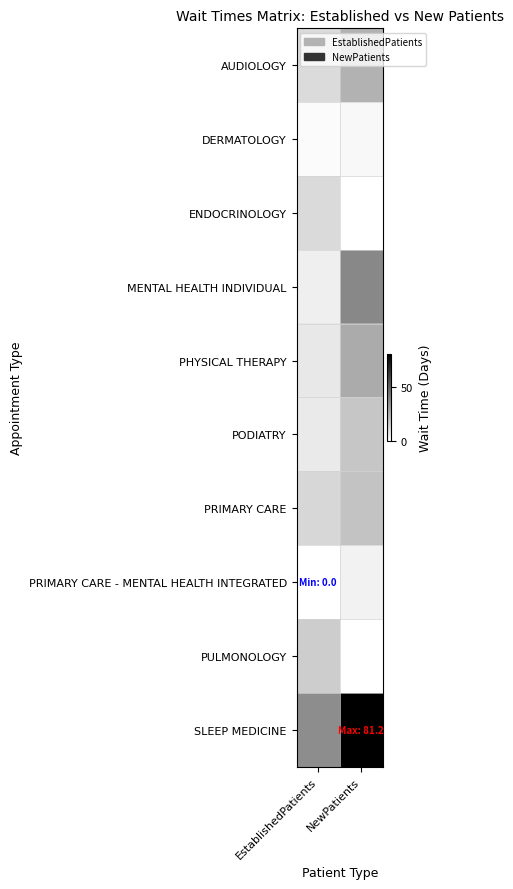

At which label does MENTAL HEALTH INDIVIDUAL reach its peak?

NewPatients